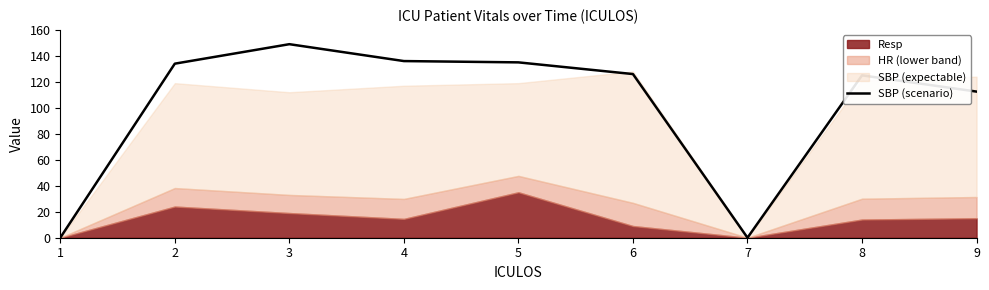

Count the number of categories in the chart.

9